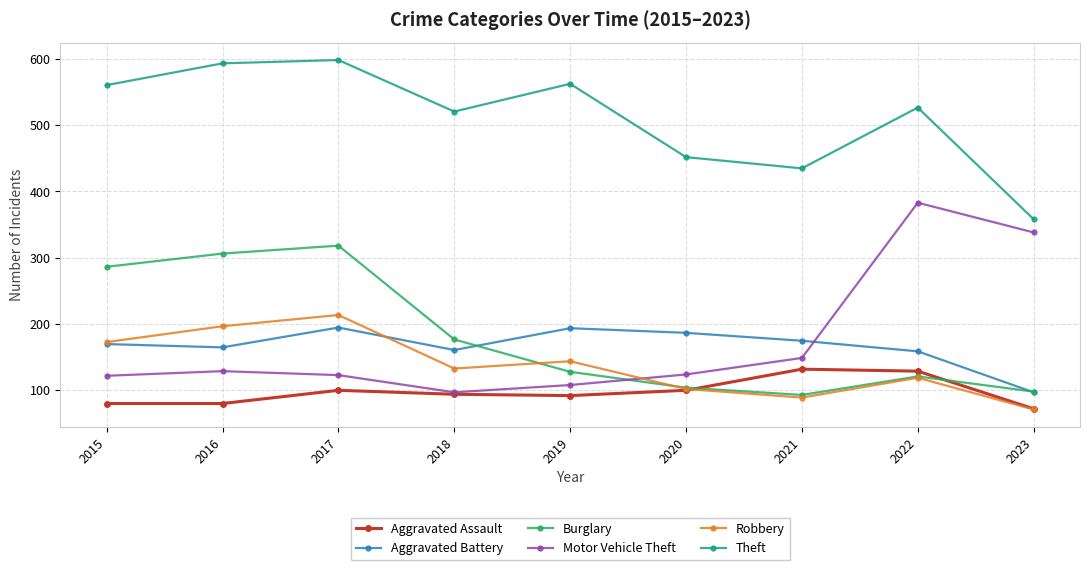

In Robbery, how many points are higher than both neighbors (excluding endpoints)?

3